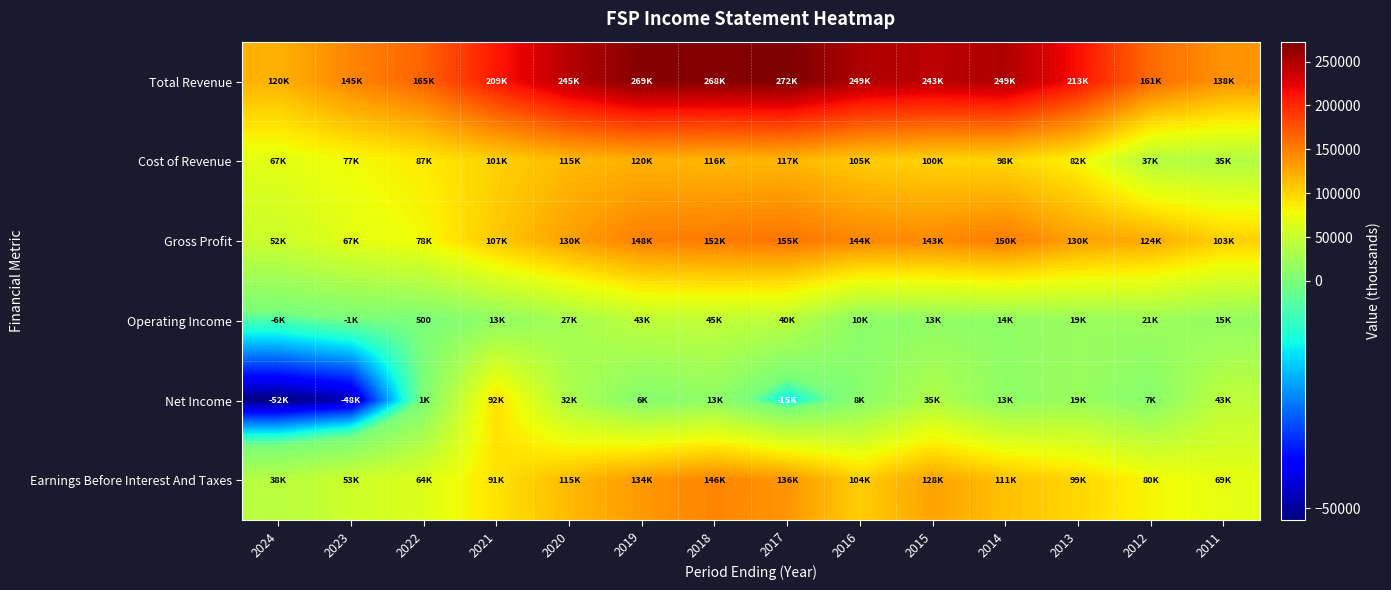

Which series has the largest total across all categories?

Total Revenue